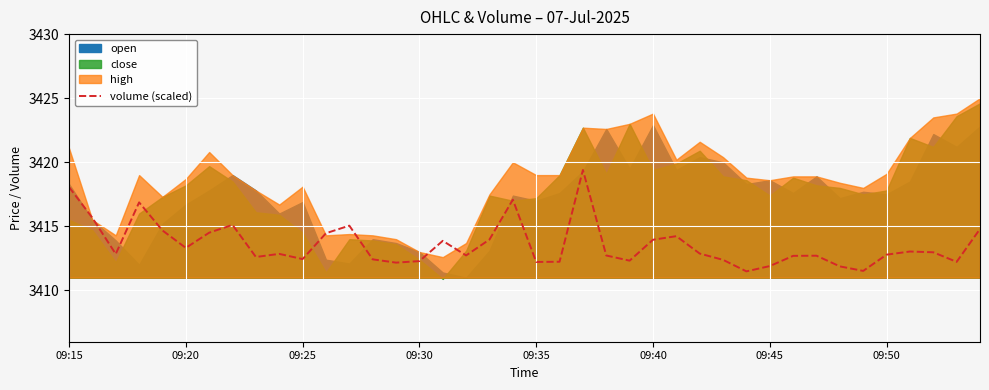

What is the change in value from 14 to 24?

+0.2